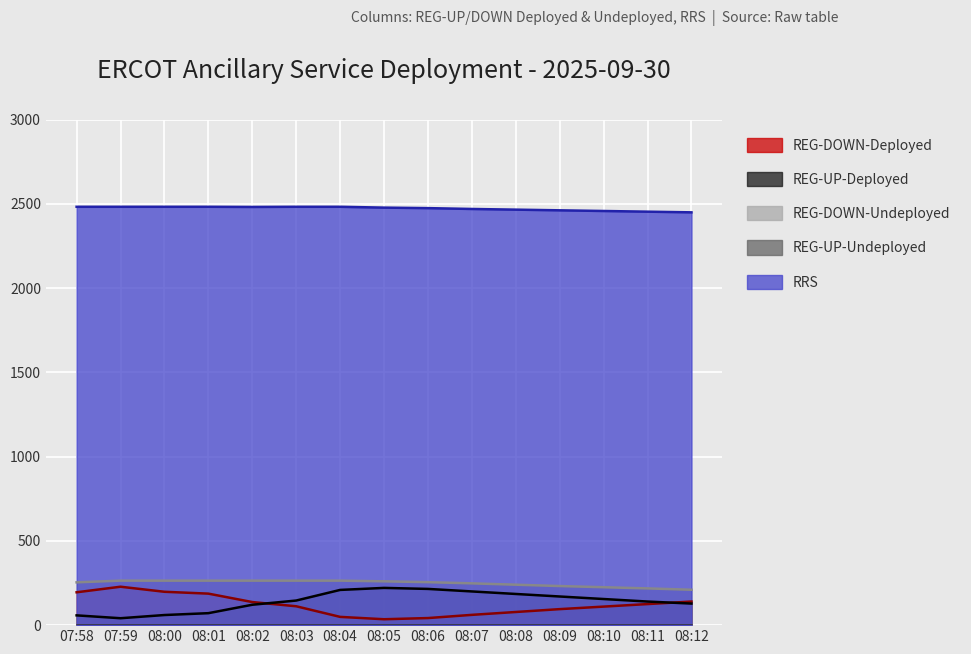

True or false: REG-DOWN-Deployed and RRS intersect in this chart.

False